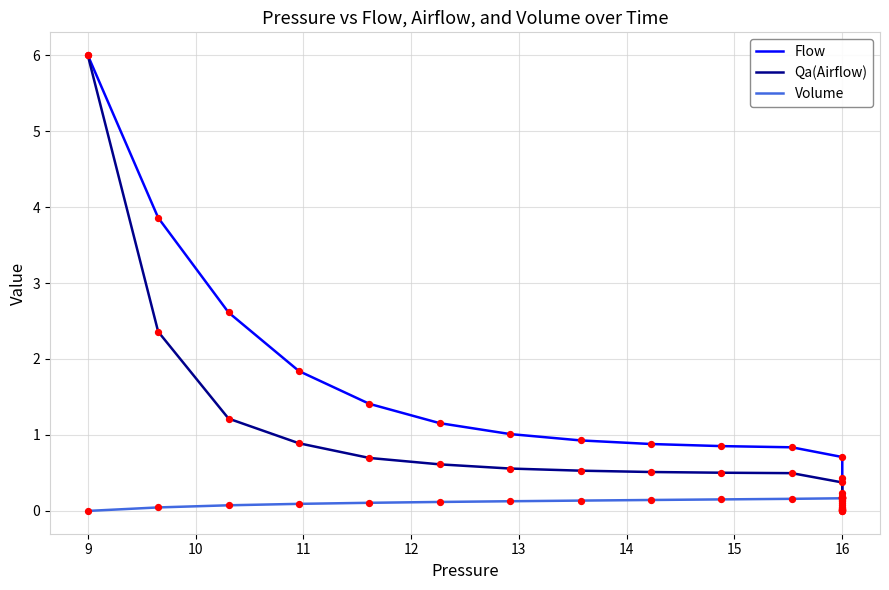

What are all the series names shown in the legend?

Flow, Qa(Airflow), Volume